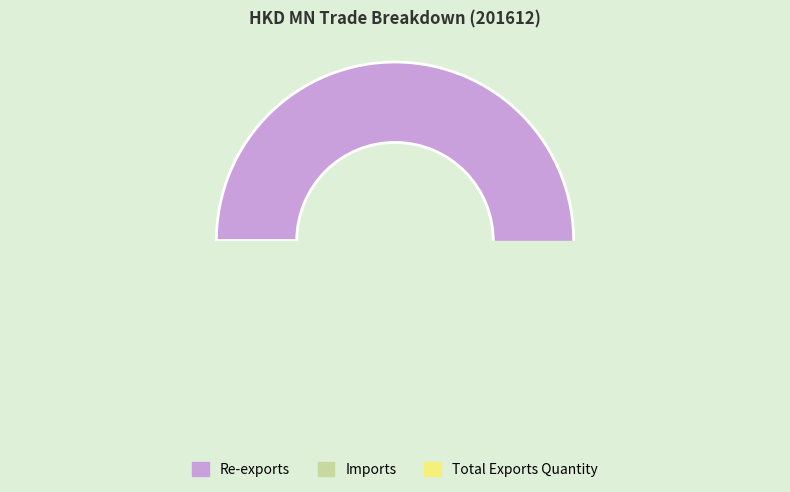

What is the change in value from Imports to Total Exports Quantity?

-63.6